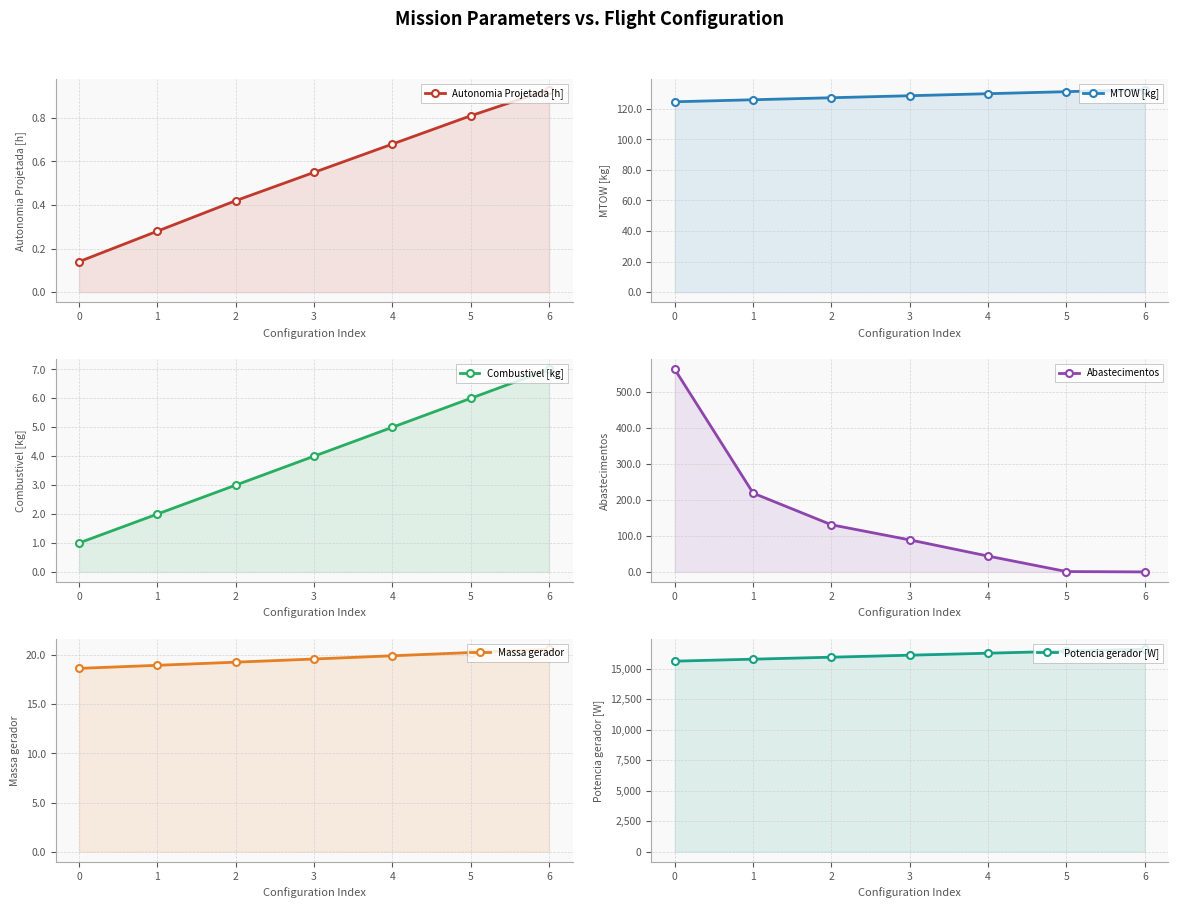

The Abastecimentos series shows 219.0 at 1. True or false?

True